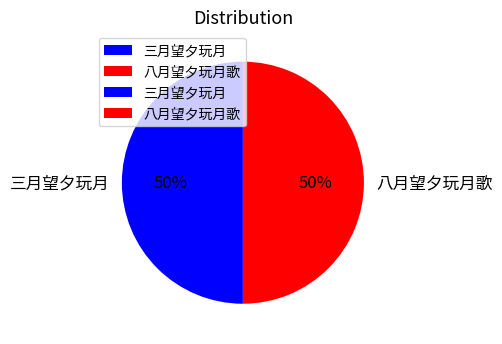

How many slices are in this pie chart?

2